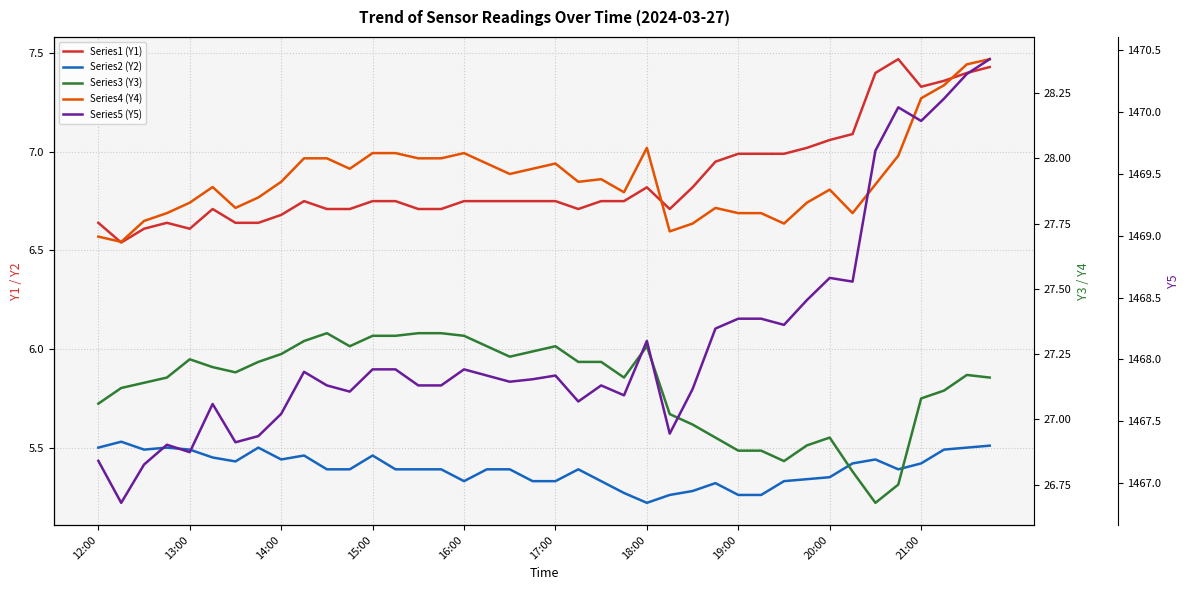

Does the chart display data point markers on the line(s)?

No